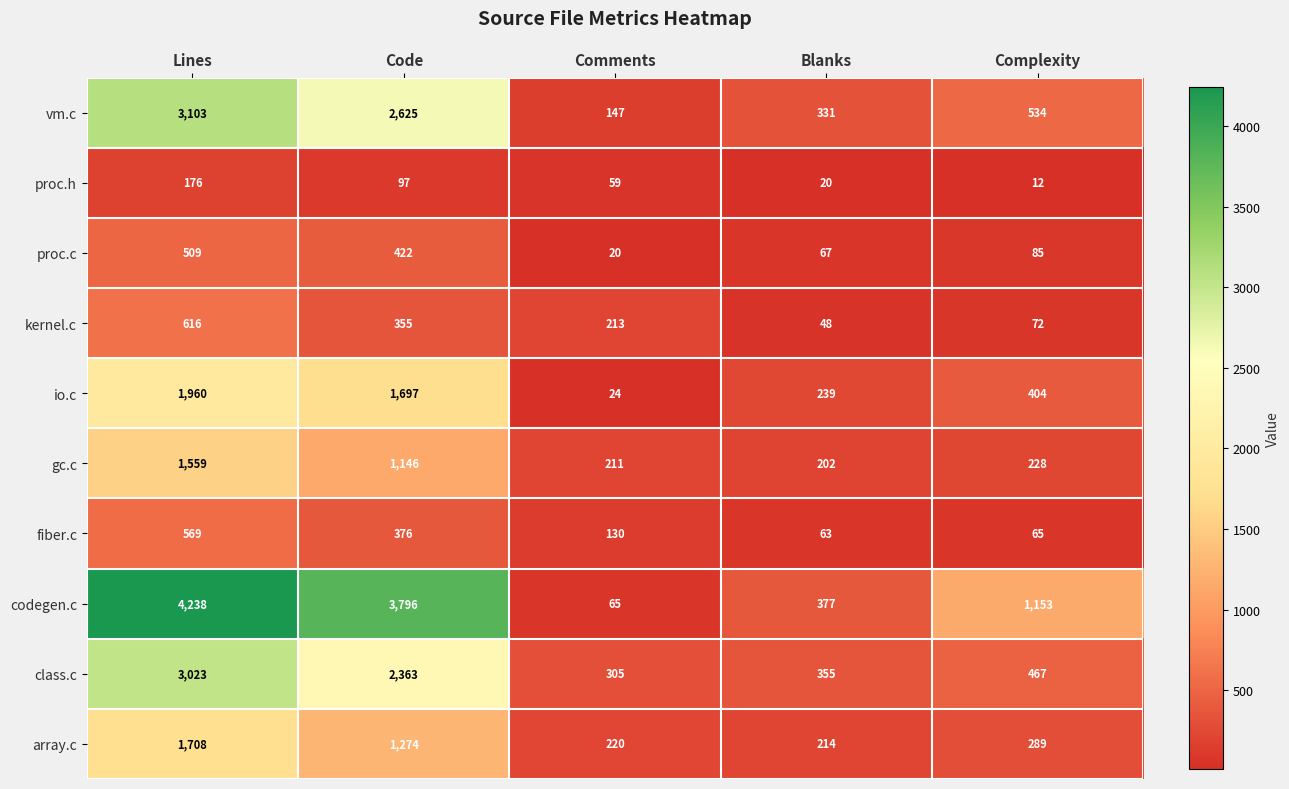

At which category is the sum across all series the highest?

Lines